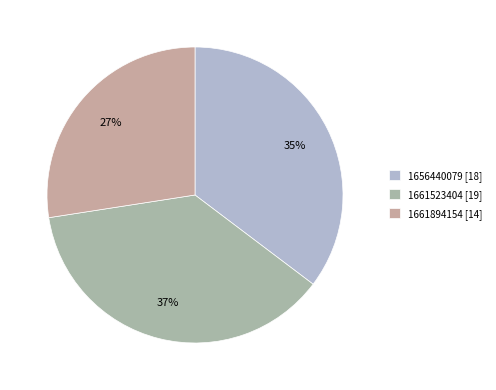

Count the number of slices in the pie.

3